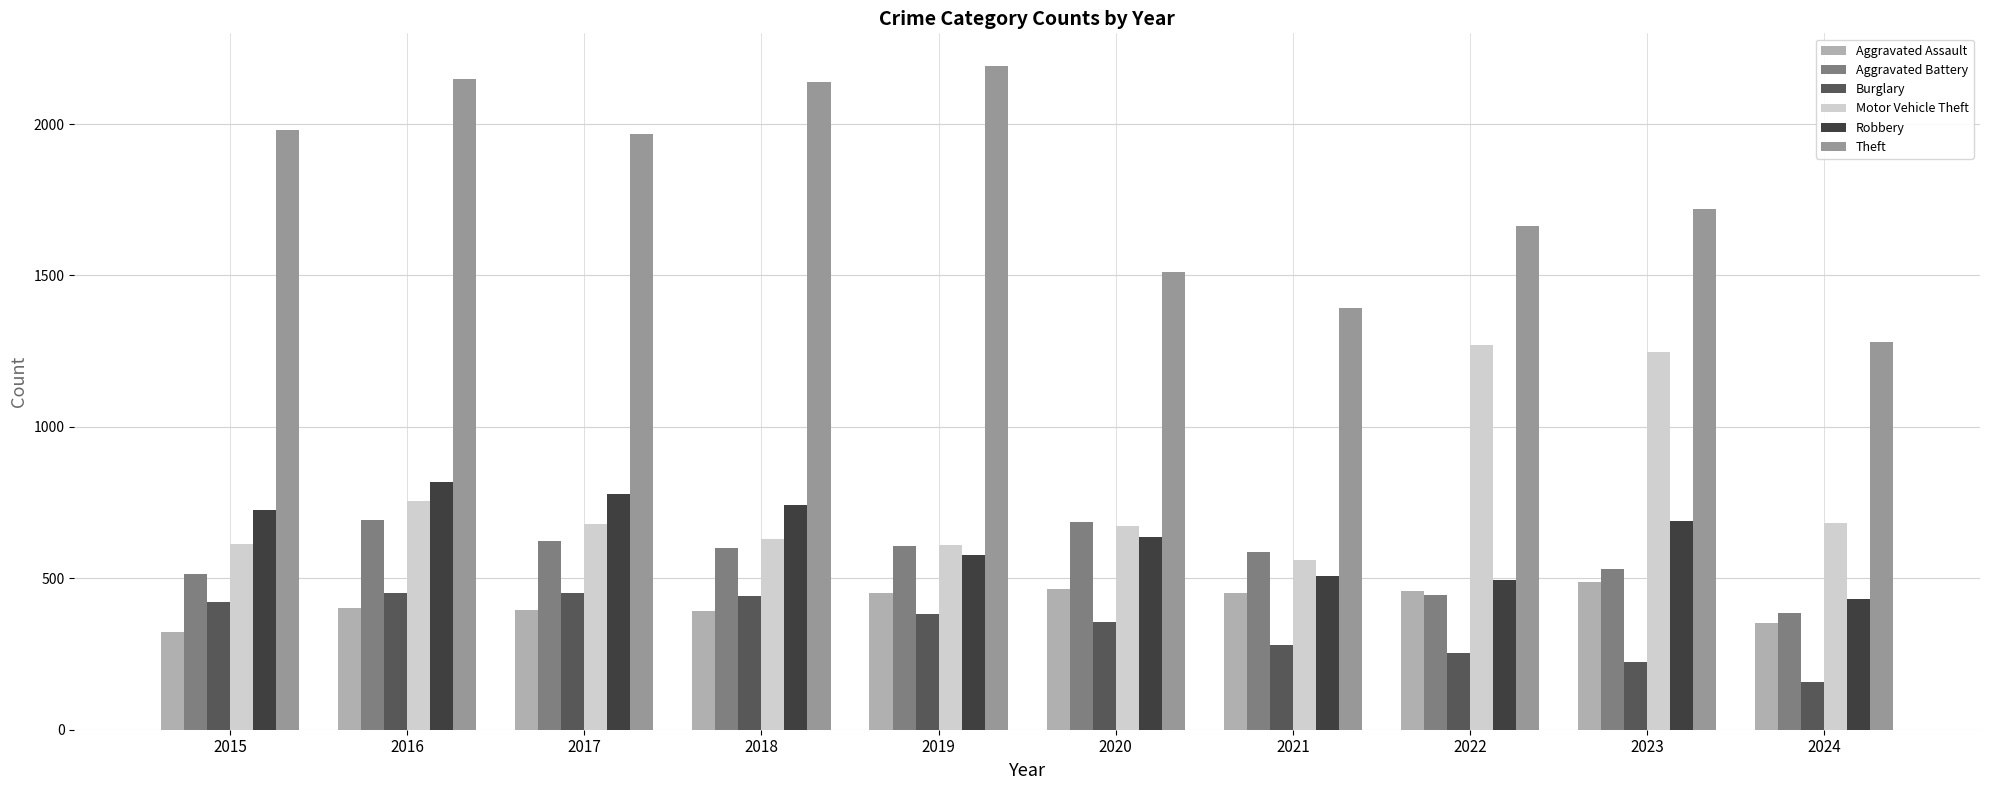

At which category does the chart reach its peak across all series?

2019